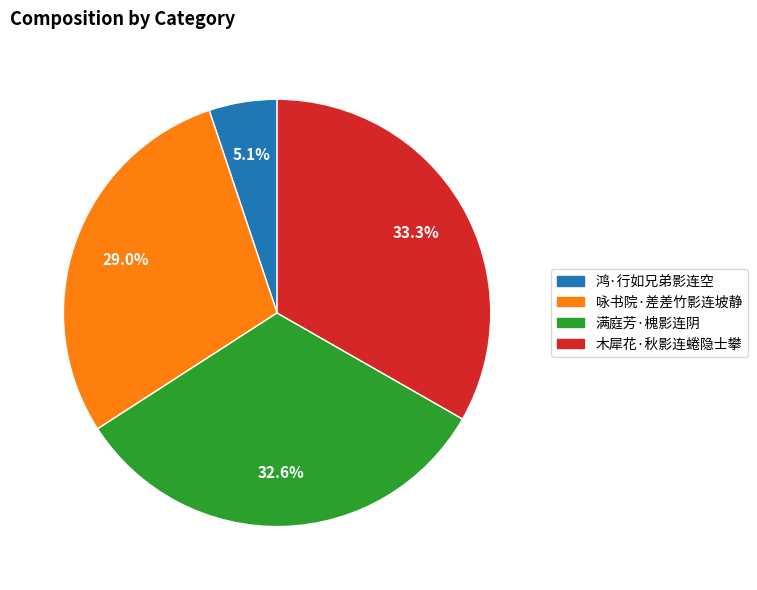

Approximately how many times larger is the value at 木犀花·秋影连蜷隐士攀 compared to 咏书院·差差竹影连坡静?

1.1